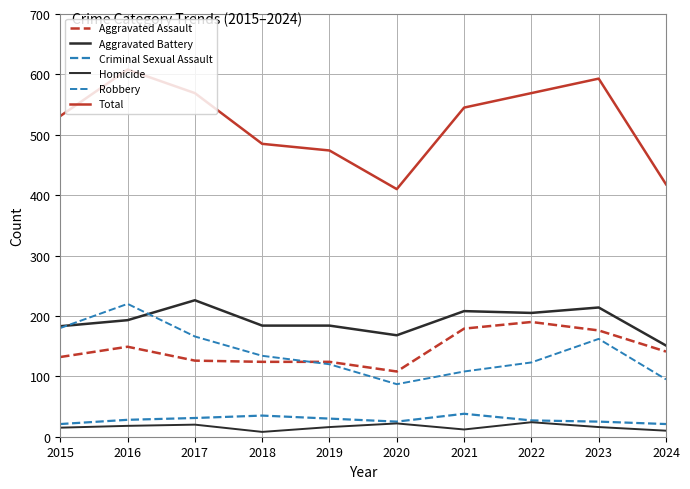

List the labels in order of Robbery value, largest first.

2016, 2015, 2017, 2023, 2018, 2022, 2019, 2021, 2024, 2020